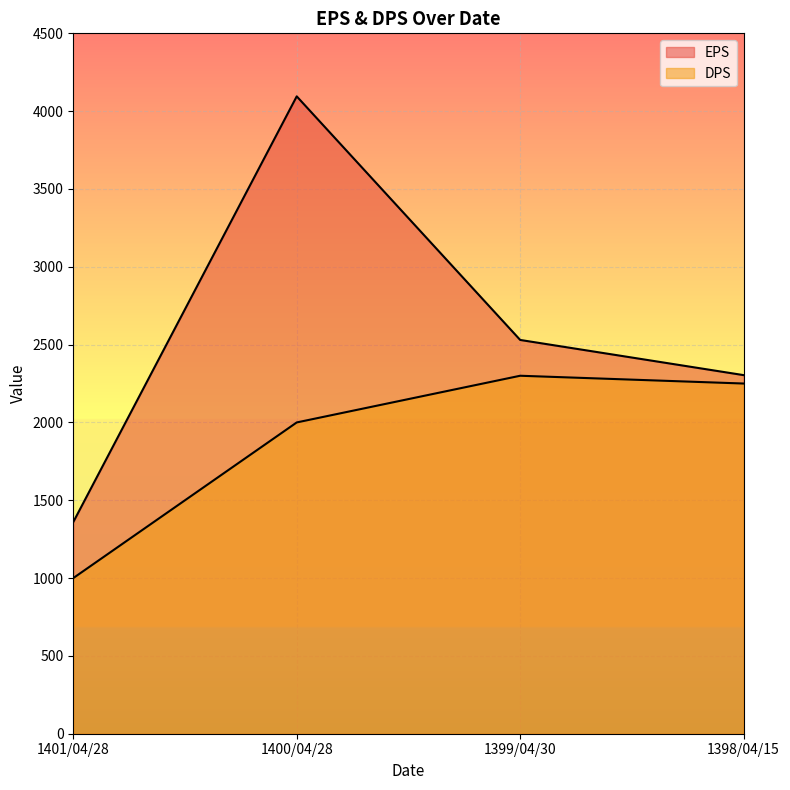

Reading left to right, list all the values displayed in this chart.

EPS: 1360	4095	2530	2304
DPS: 1000	2000	2300	2250